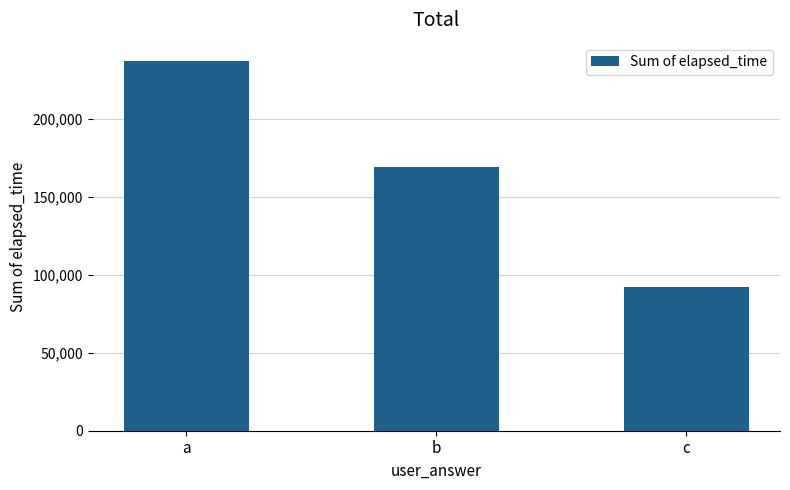

What is the difference between the values at b and c?

77000